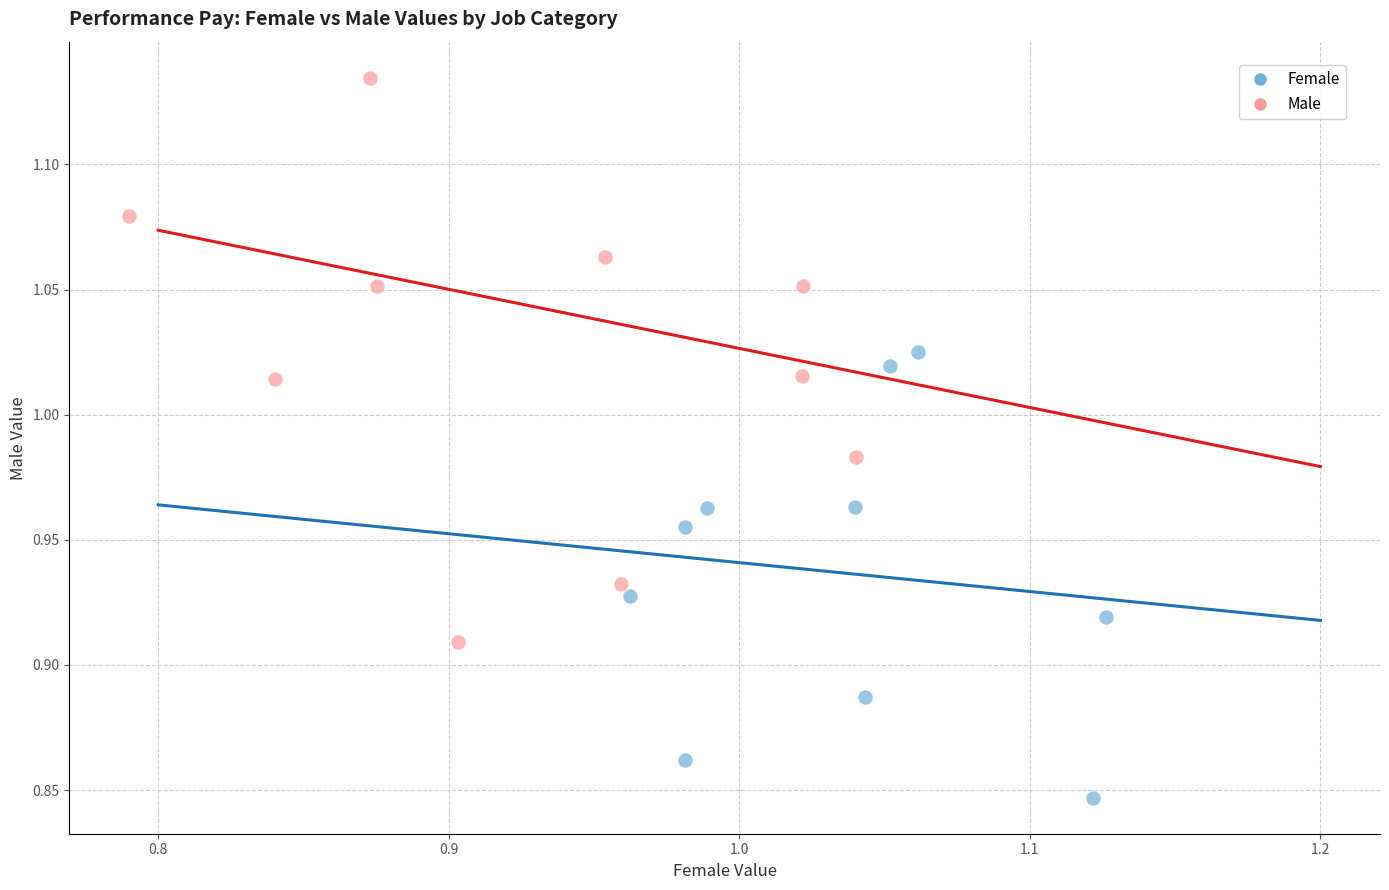

Which series reaches the maximum Y coordinate?

Male